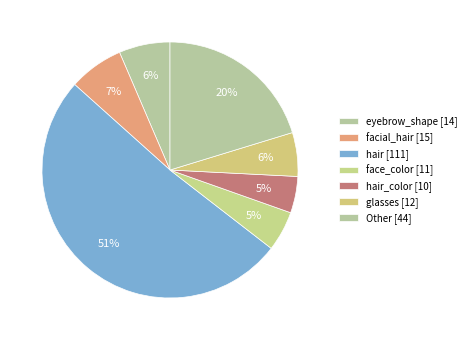

Count the number of slices in the pie.

7